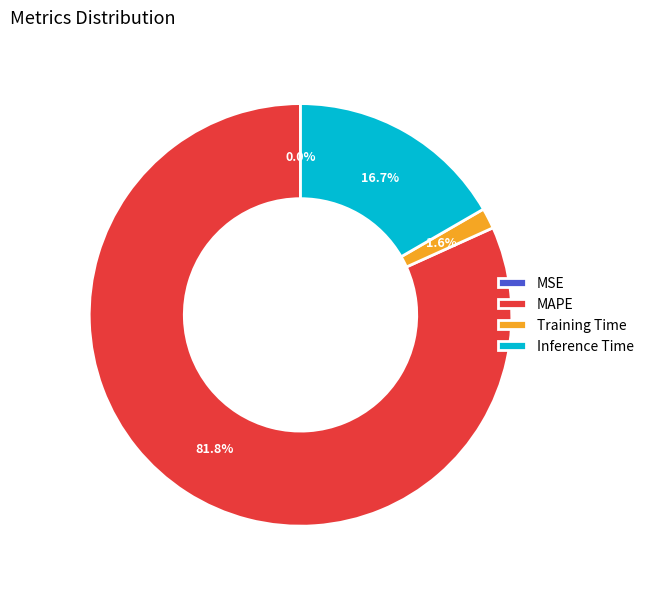

What is the largest slice in the pie chart?

MAPE